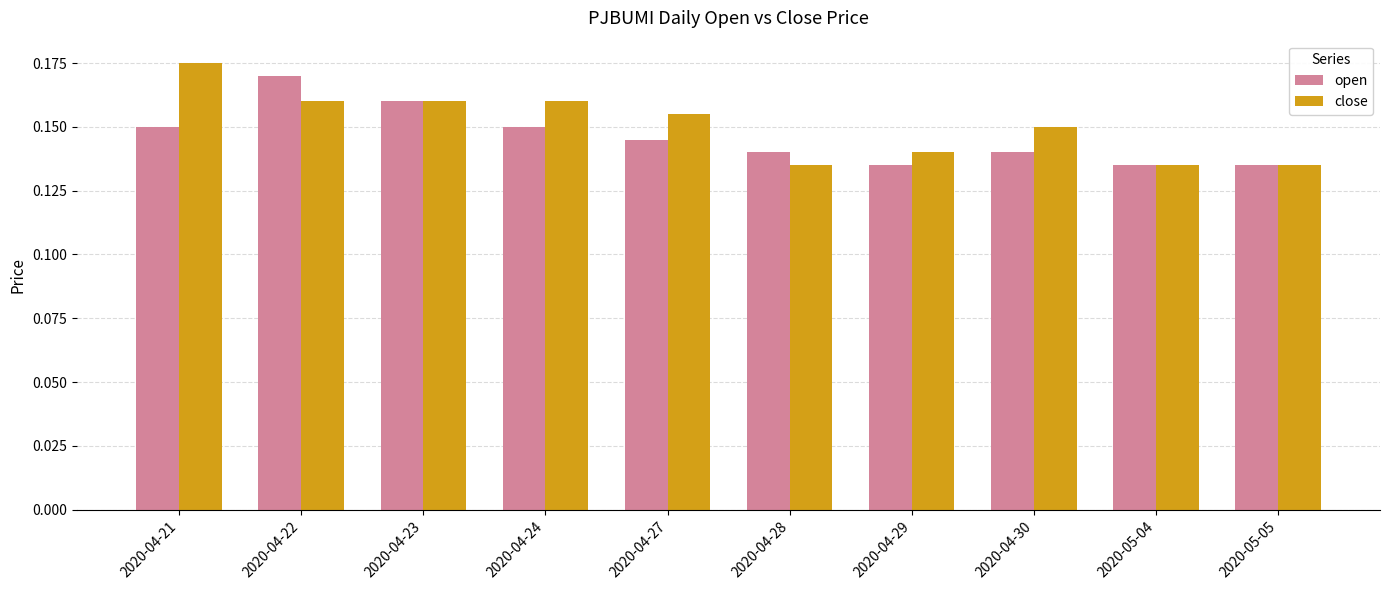

What is the sum of the close values at 2020-05-05 and 2020-04-24?

0.3